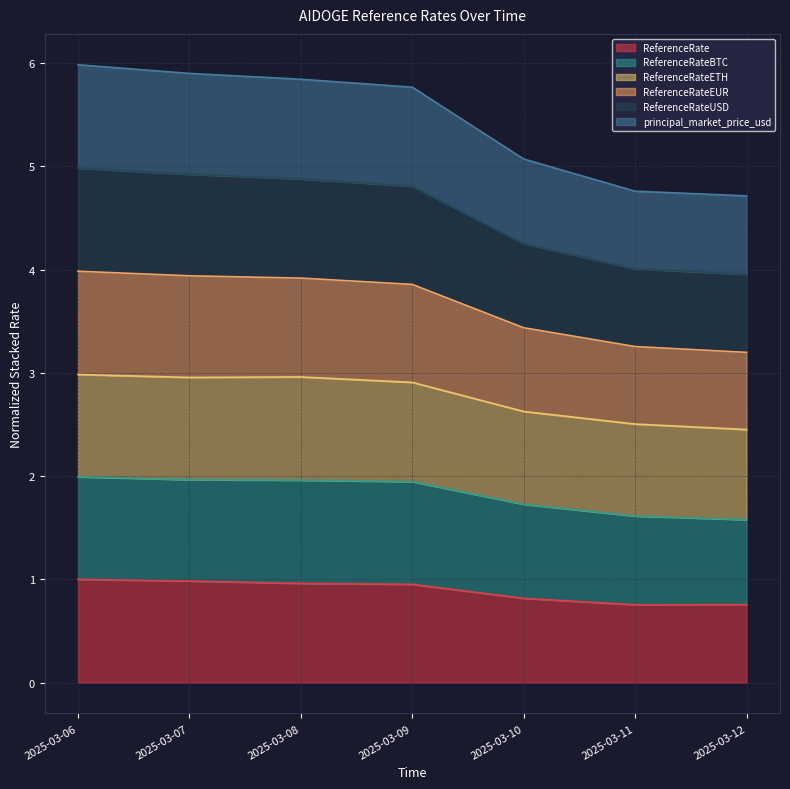

Does the chart display data point markers on the line(s)?

No